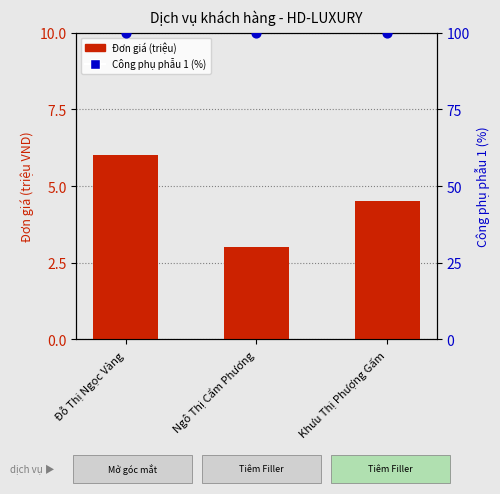

What is the total value across all series at Khưu Thị Phượng Gấm?

104.5